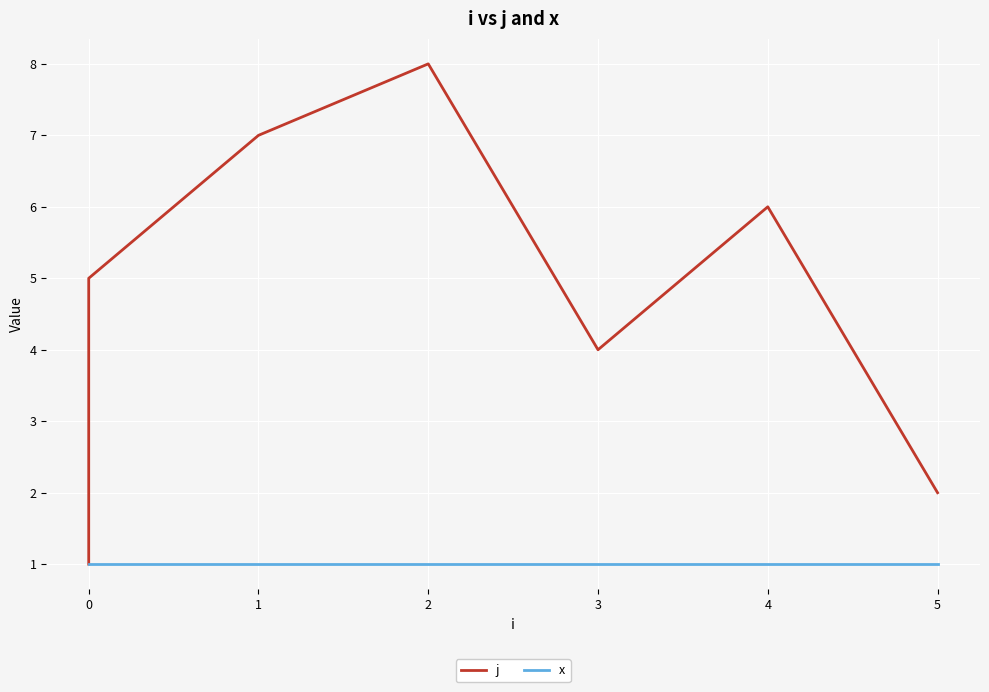

The j series shows 14 at 2. True or false?

False